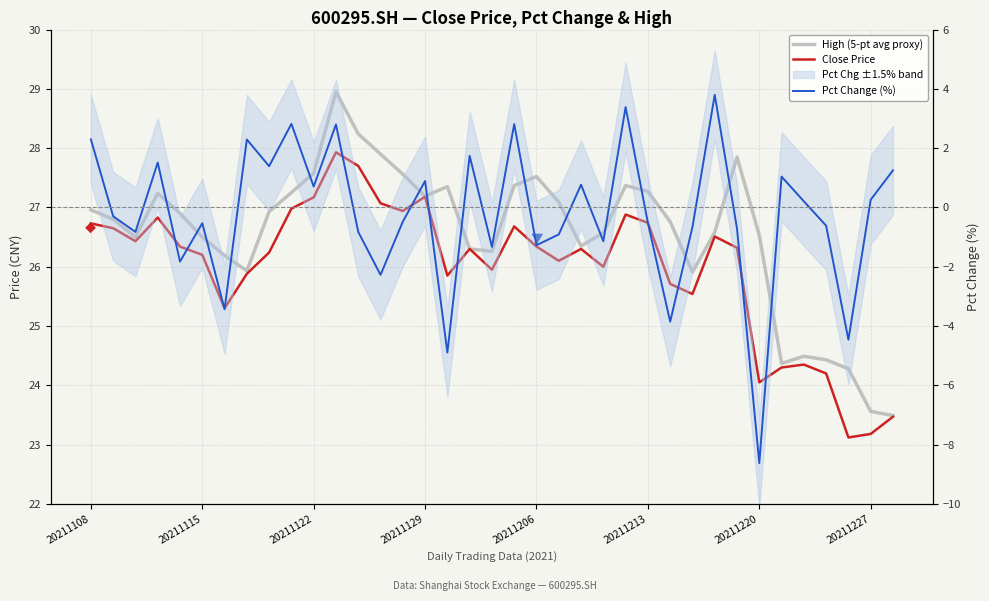

True or false: High (5-pt avg proxy) and Close Price cross at least once.

False